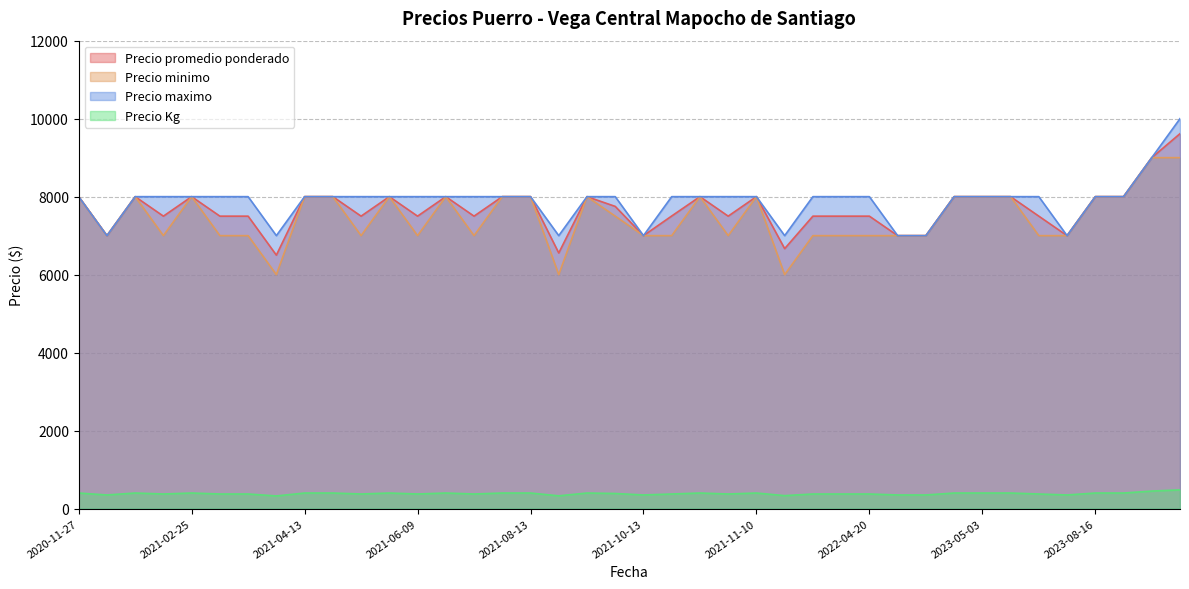

What is the difference between the Precio promedio ponderado values at 2023-05-03 and 2021-09-03?

1444